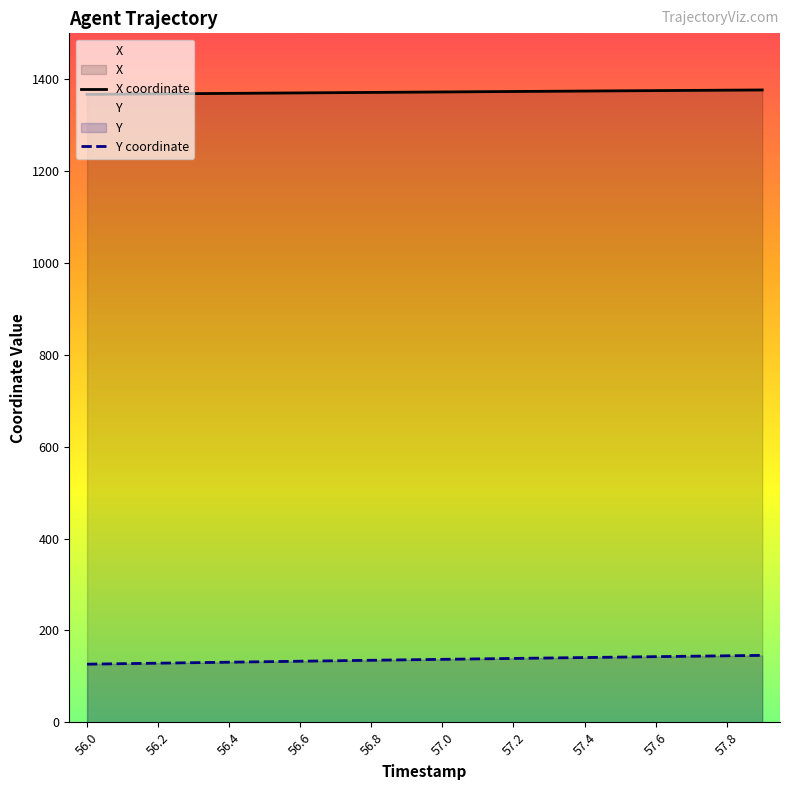

The Y coordinate series shows 207.9 at 57.8. True or false?

False